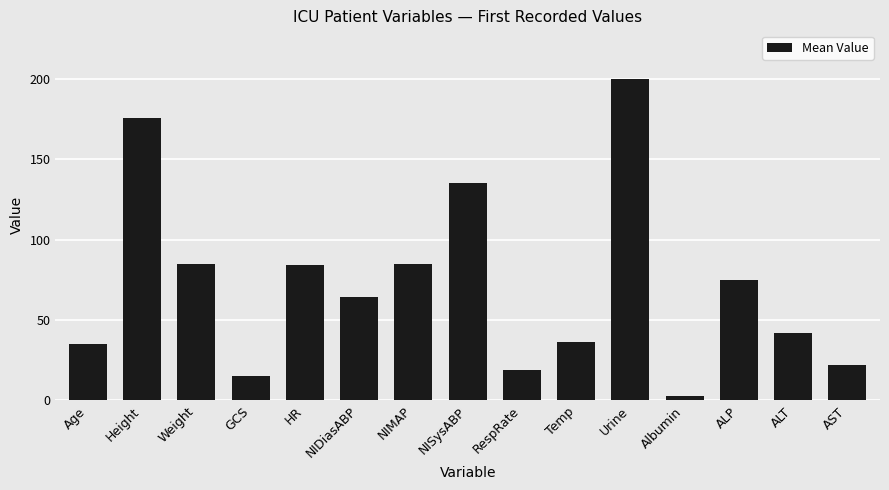

What is the change in value from NISysABP to Albumin?

-132.2